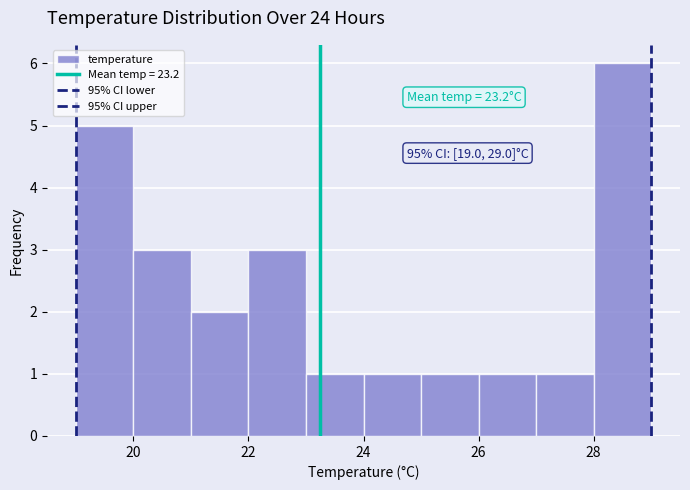

Over which range of the x-axis is the bar tallest?

28 to 29